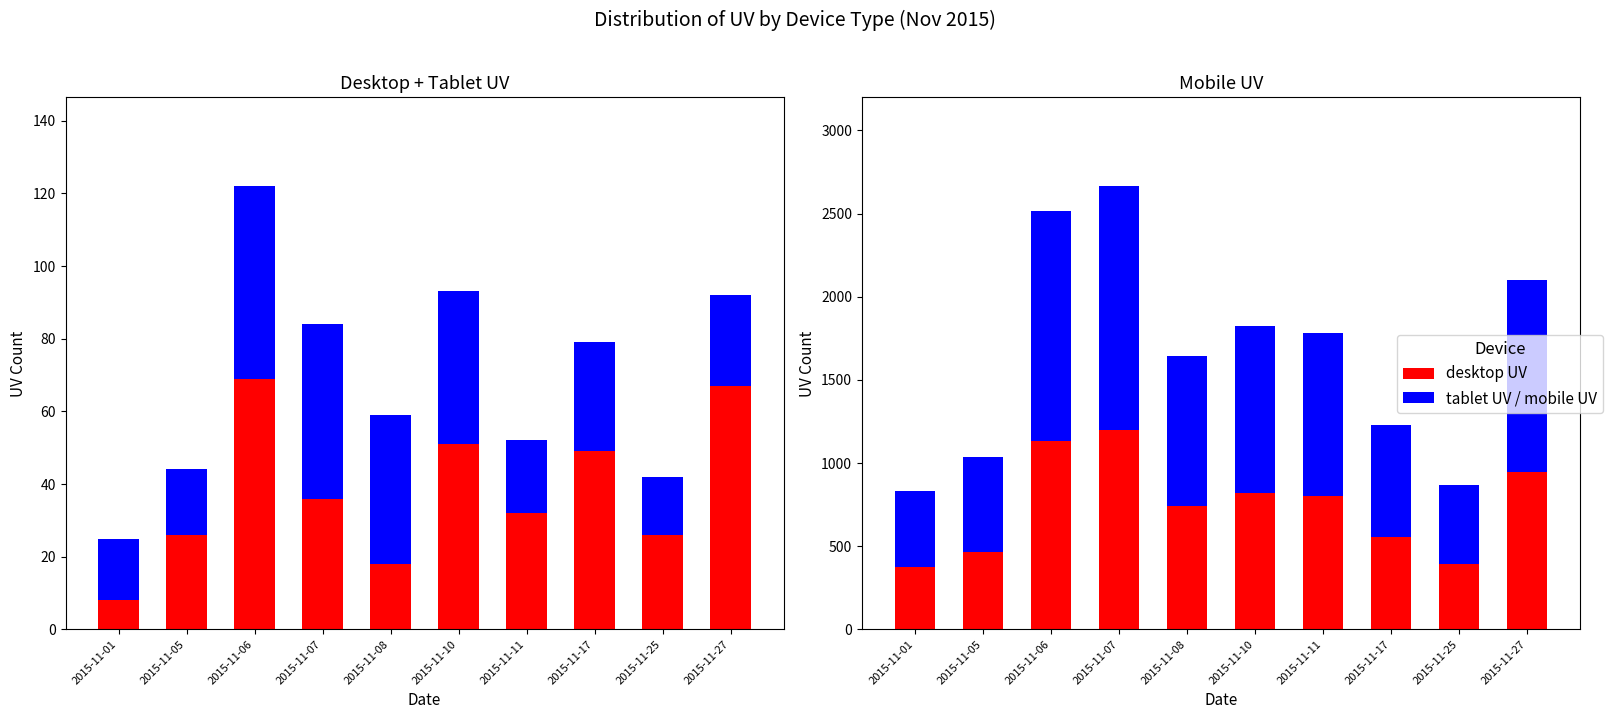

Is it true that mobile UV (lower) equals 438.6 at 2015-11-06?

False